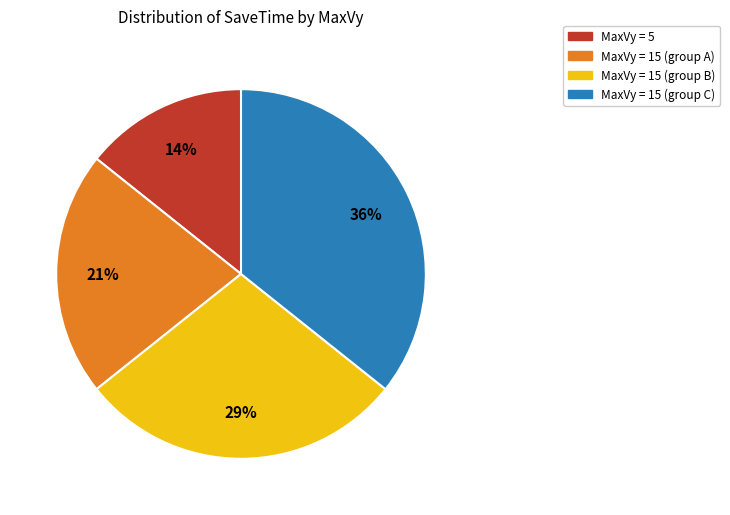

Does any single category account for the majority?

No